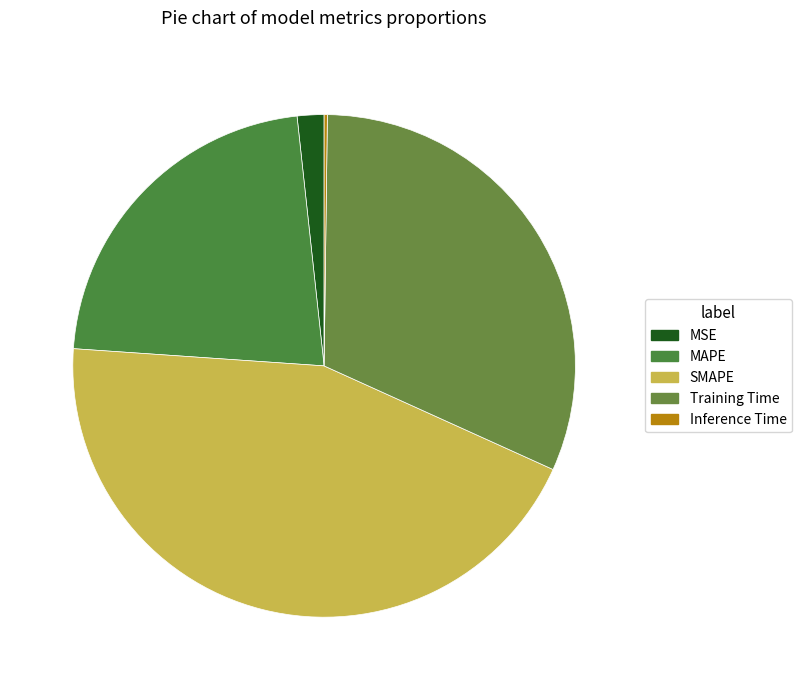

Do MAPE and Training Time together represent more than half of the pie?

Yes